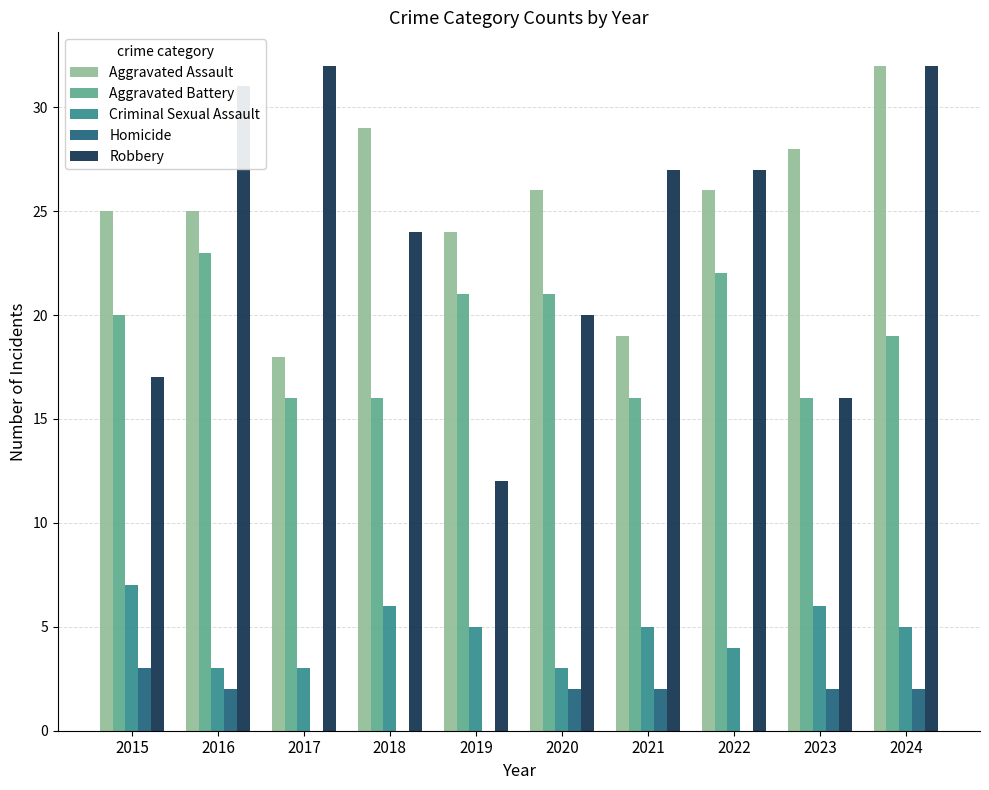

What is the maximum value shown in the chart?

32